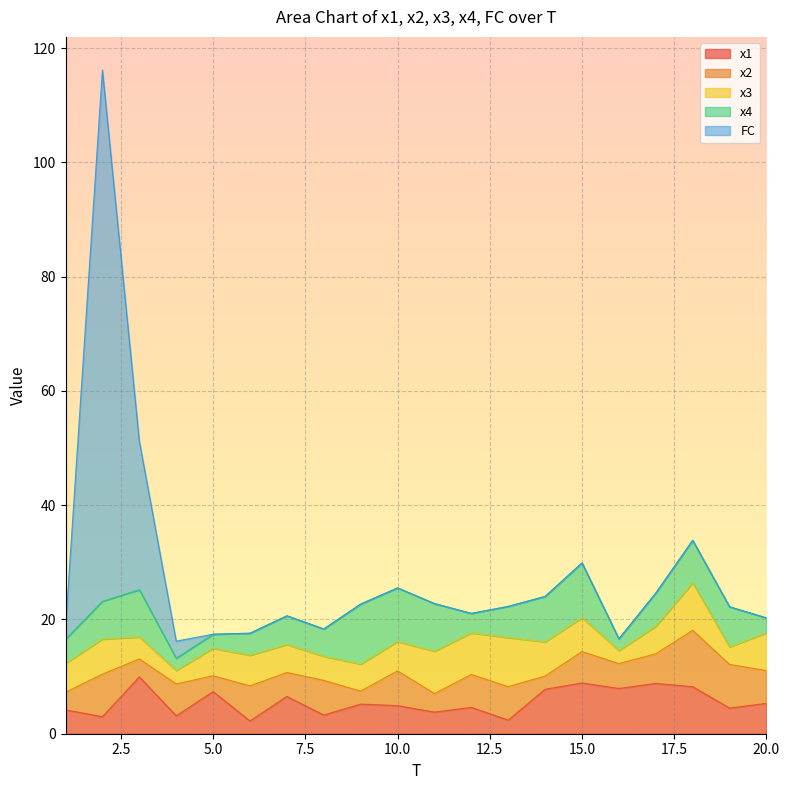

Rank the categories by x2 value from lowest to highest.

9, 14, 5, 1, 3, 11, 7, 16, 17, 15, 4, 20, 12, 13, 8, 10, 6, 2, 19, 18